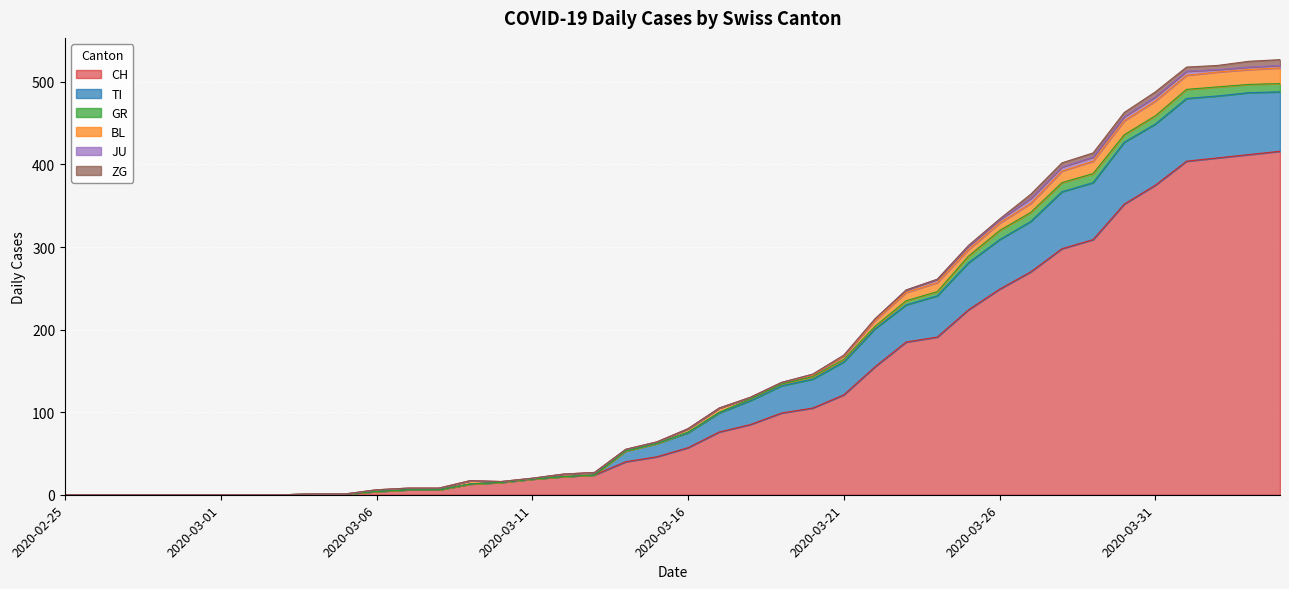

What are all the series names shown in the legend?

CH, TI, GR, BL, JU, ZG